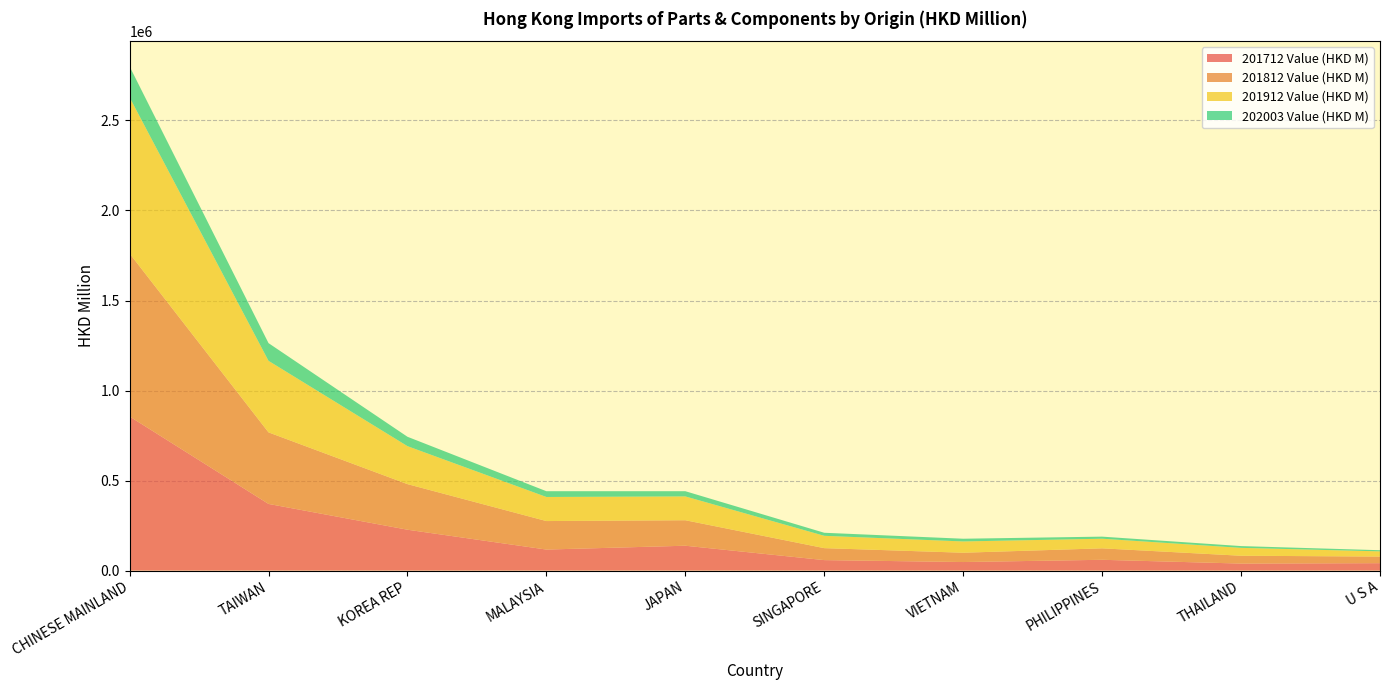

At which category is the sum across all series the highest?

CHINESE MAINLAND